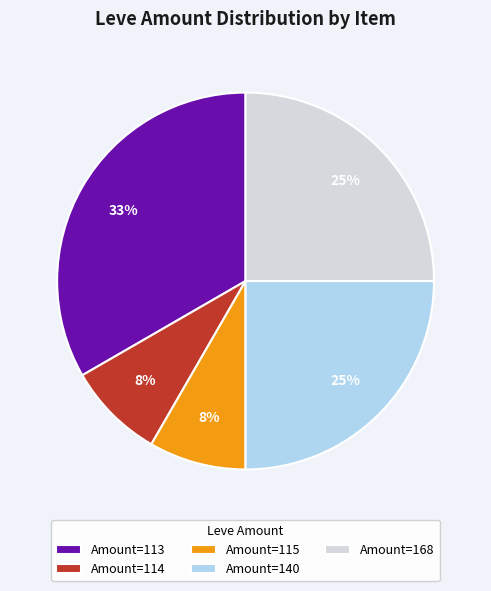

Do Amount=115 and Amount=168 together represent more than half of the pie?

No